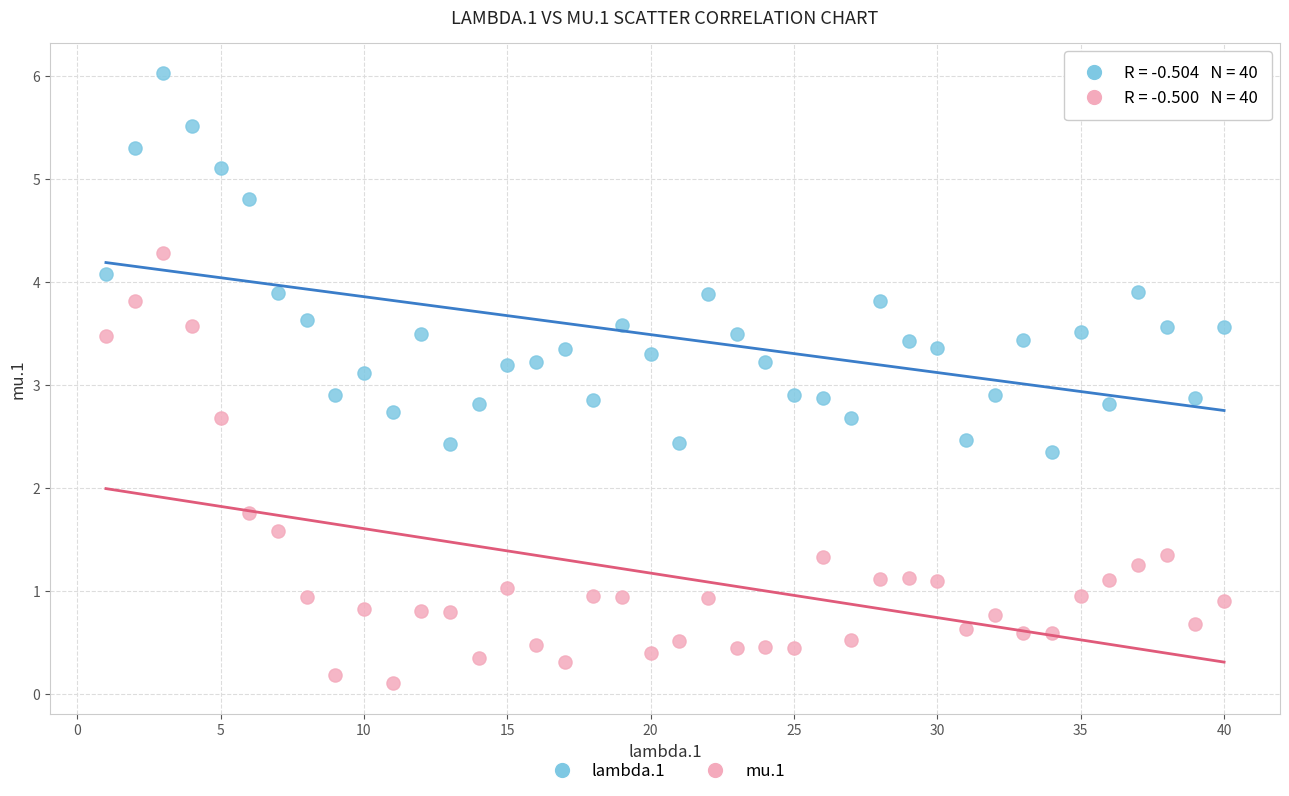

What is the X range (max minus min) for the scatter plot?

39.0